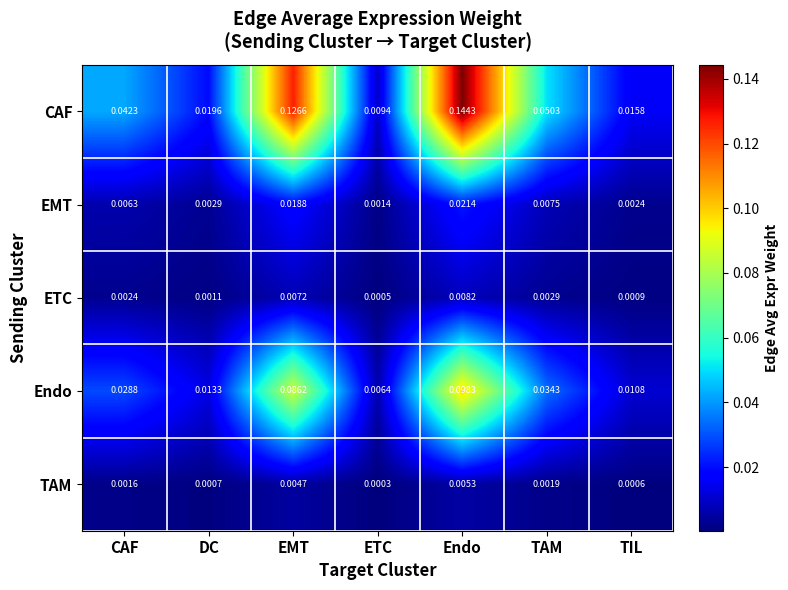

Which series changed the most between ETC and TIL?

CAF